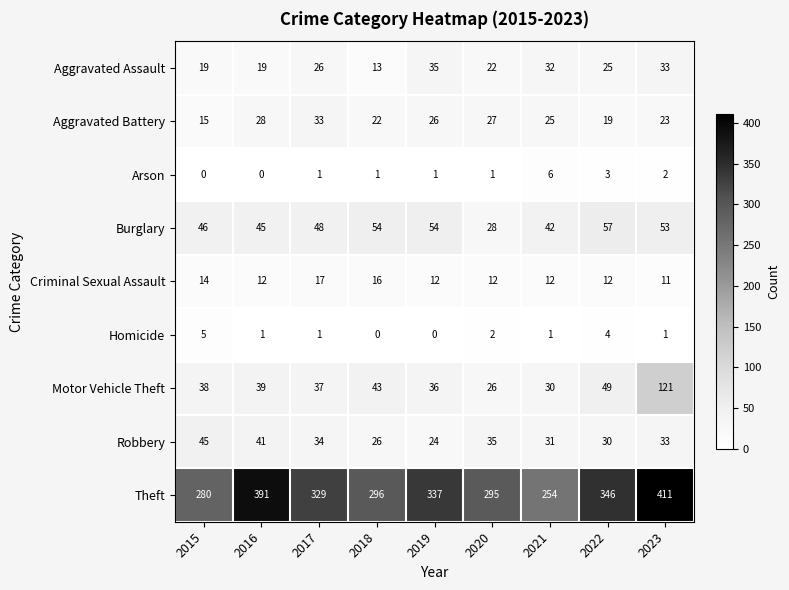

Rank the series by their maximum value, from lowest to highest.

Homicide, Arson, Criminal Sexual Assault, Aggravated Battery, Aggravated Assault, Robbery, Burglary, Motor Vehicle Theft, Theft